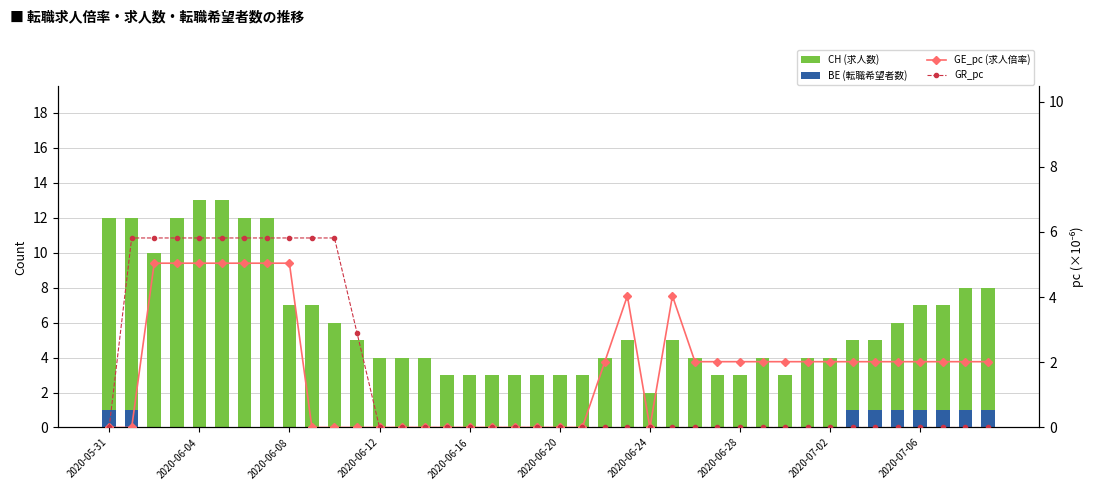

Does the chart contain any negative values?

No